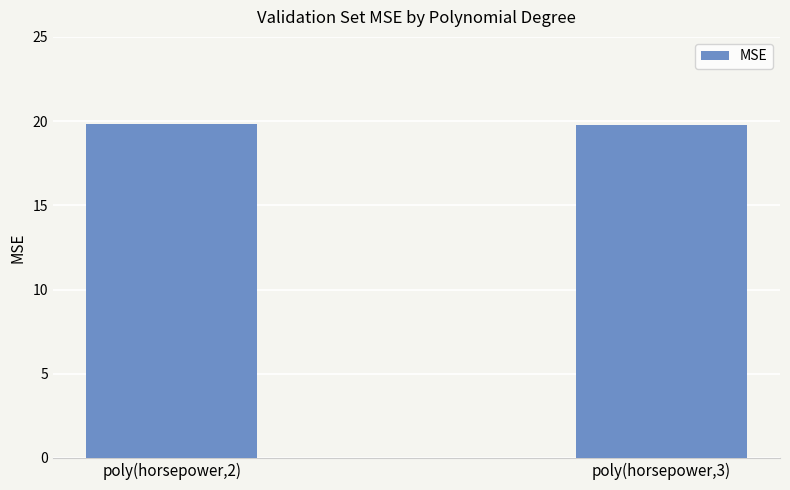

Count the values in the range 19 to 20.

2